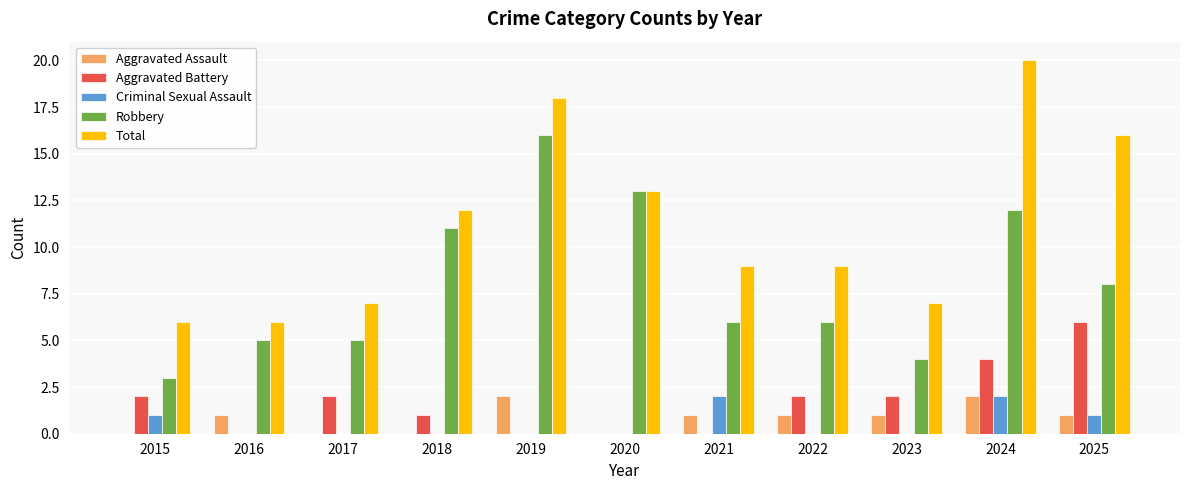

What are all the series names shown in the legend?

Aggravated Assault, Aggravated Battery, Criminal Sexual Assault, Robbery, Total